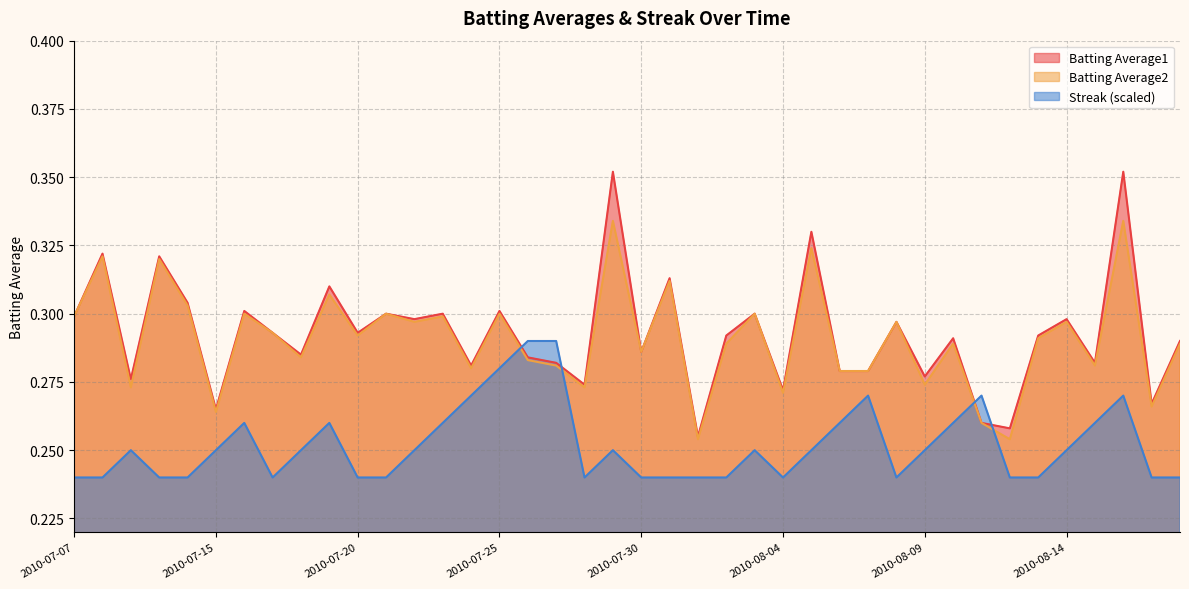

What is the total value across all series at 2010-08-02?

0.8